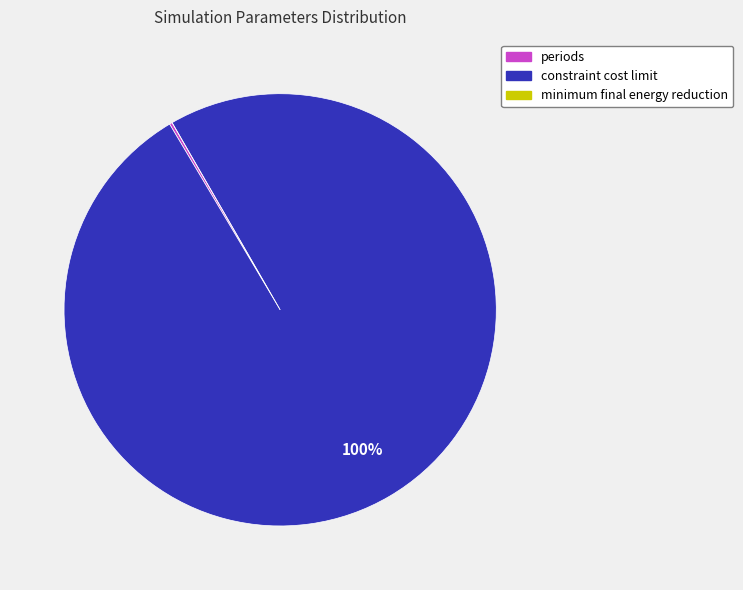

Which category has the biggest portion of the pie?

constraint cost limit